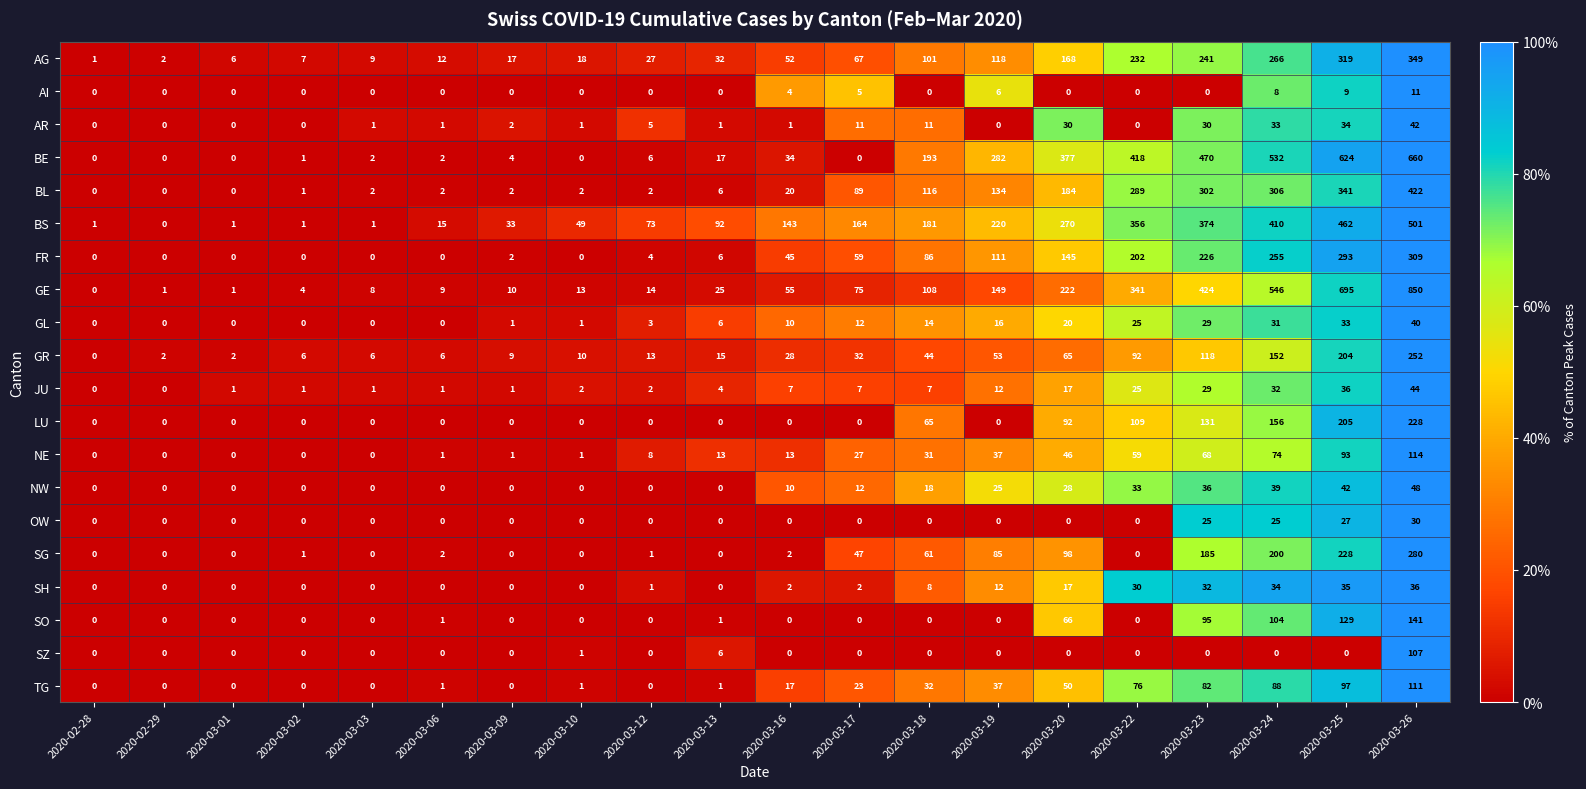

At which label is NE closest to 57?

2020-03-22